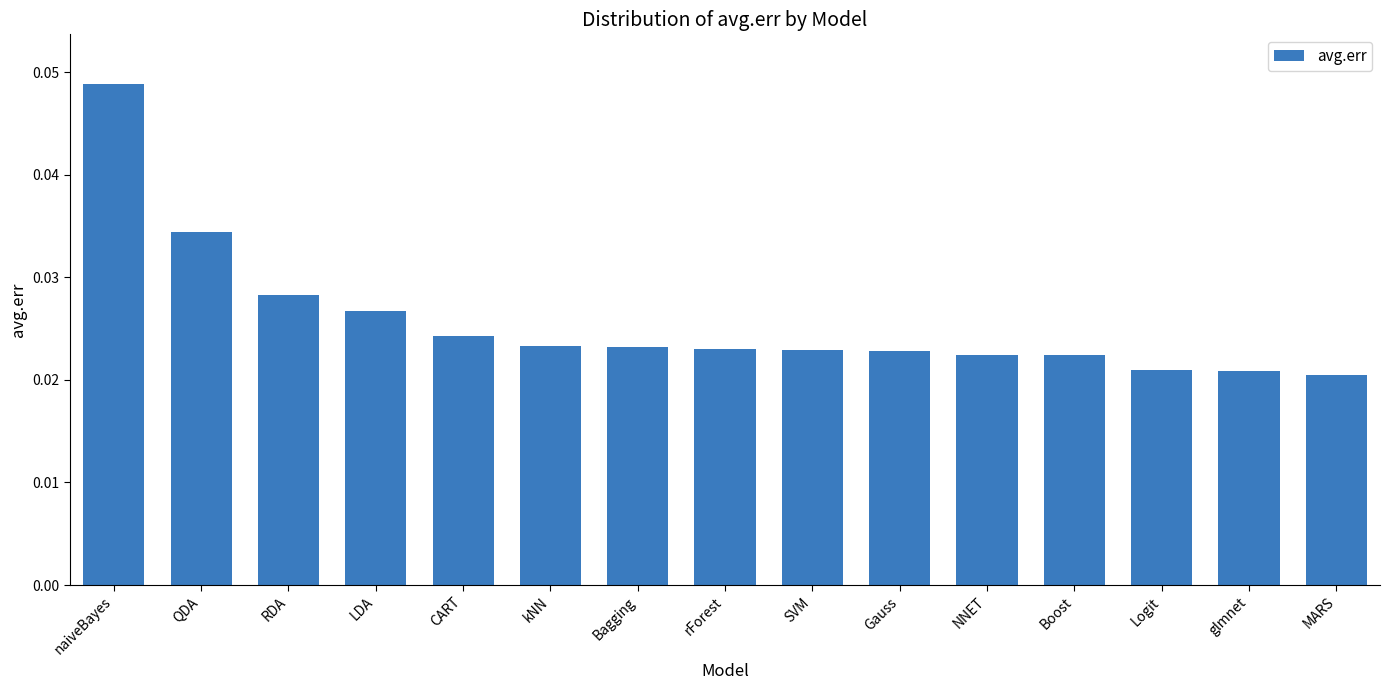

Which category has the highest value across all series?

naiveBayes